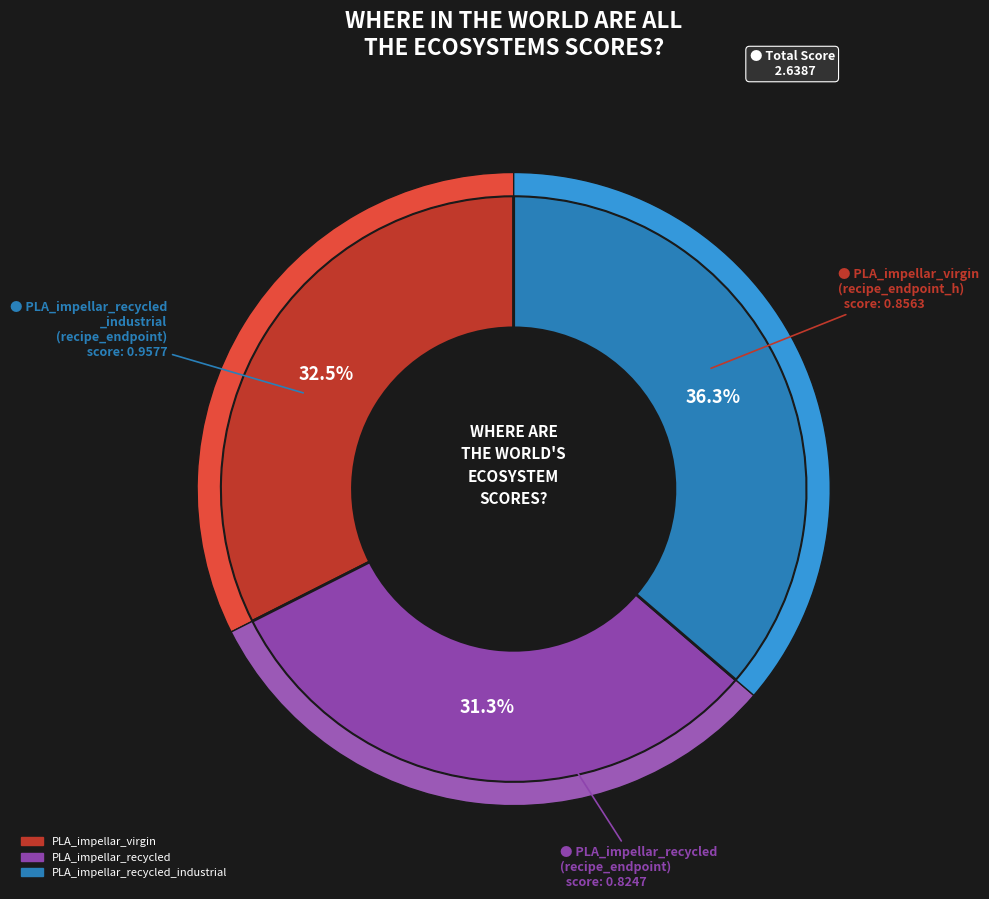

What portion of the pie excludes PLA_impellar_recycled?

68.7%